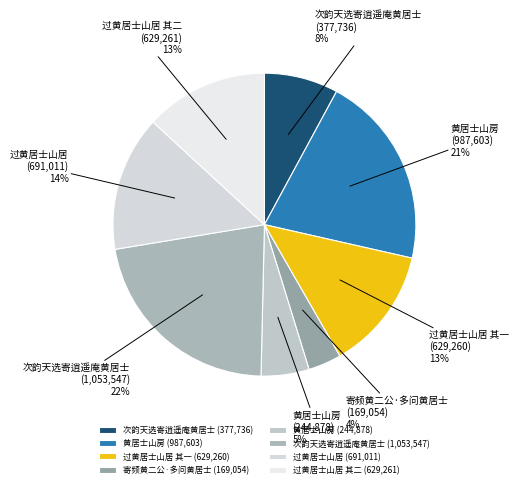

How many segments does this pie chart have?

8